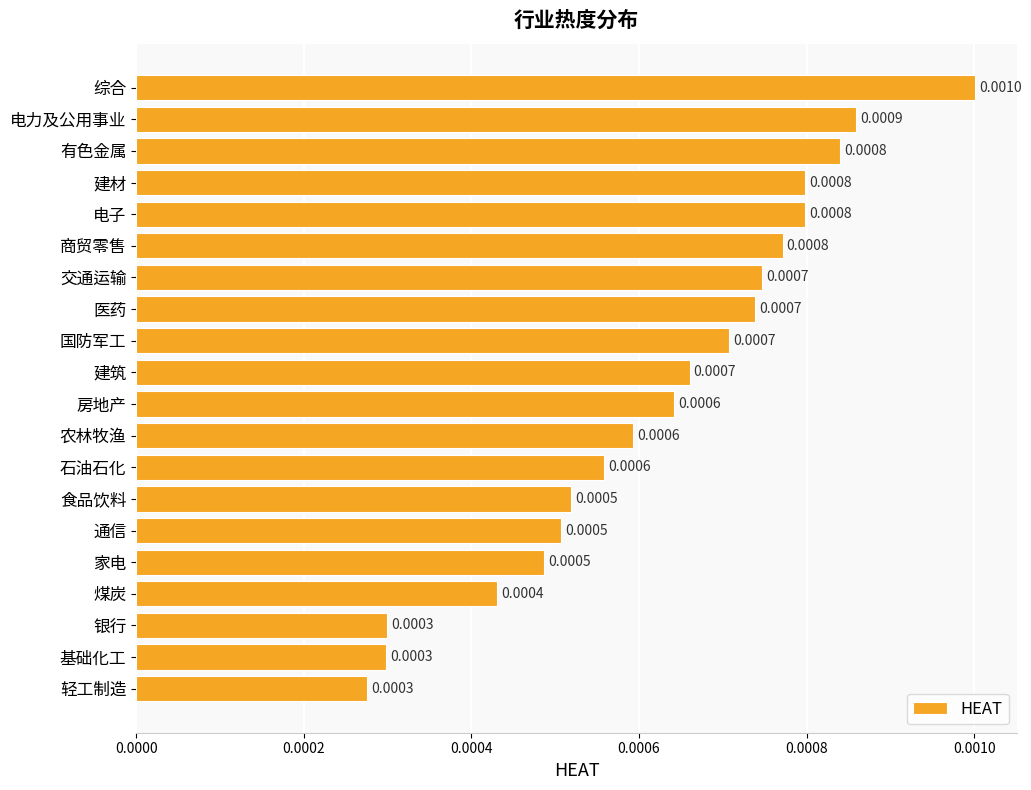

What is the label of the 3rd bar from the bottom?

银行